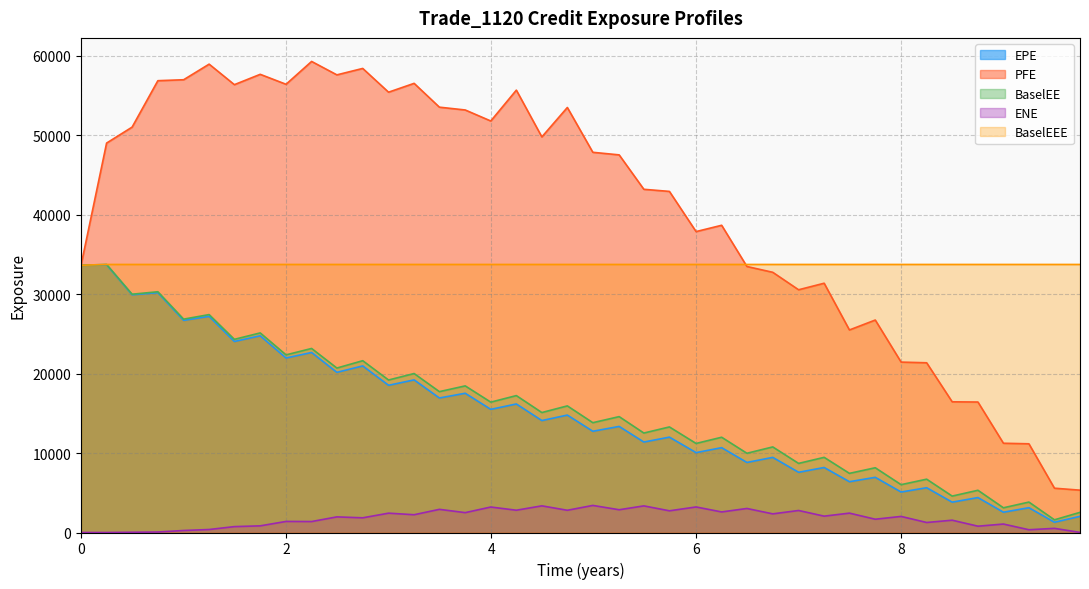

What are all the series names shown in the legend?

EPE, PFE, BaselEE, ENE, BaselEEE